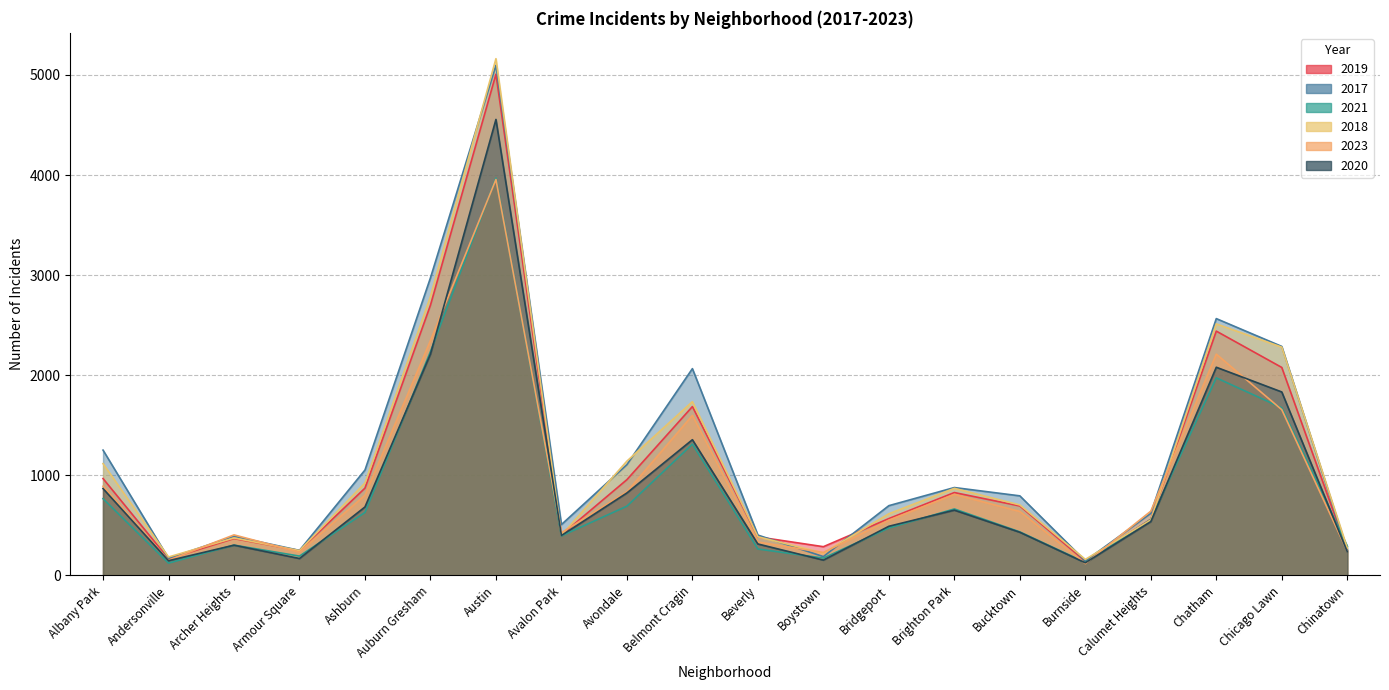

How many data points in 2017 are less than 795?

10